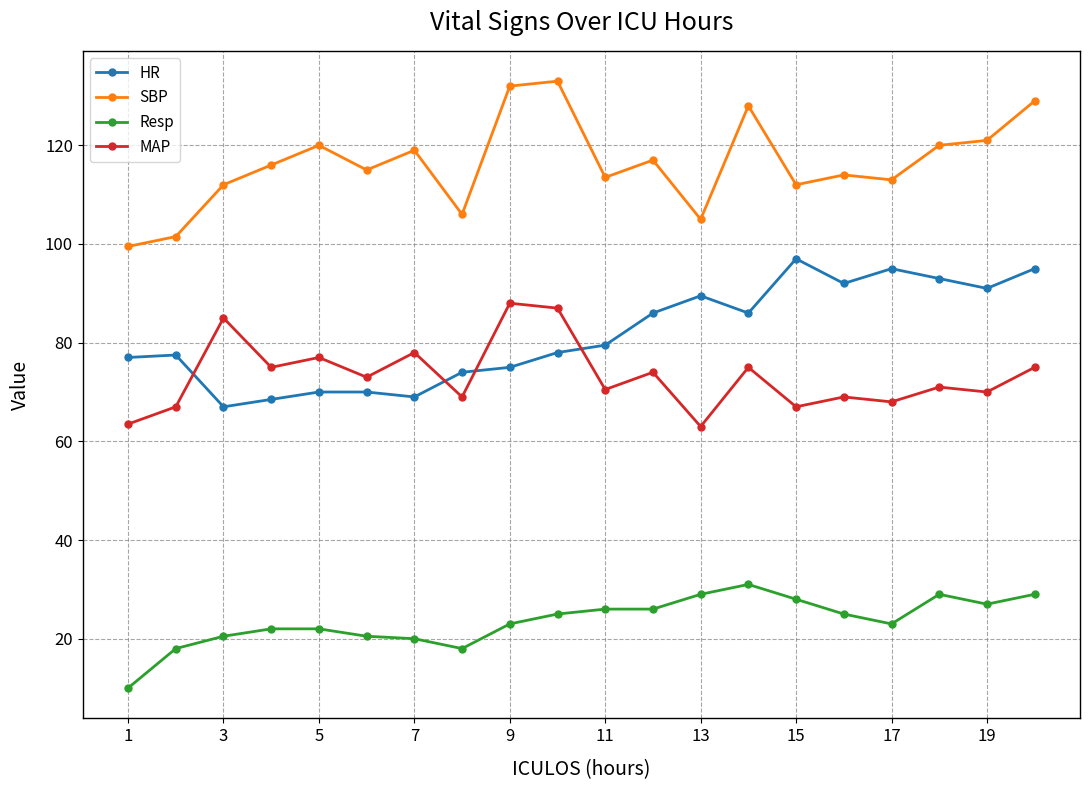

What is the average value of the Resp series?

23.6